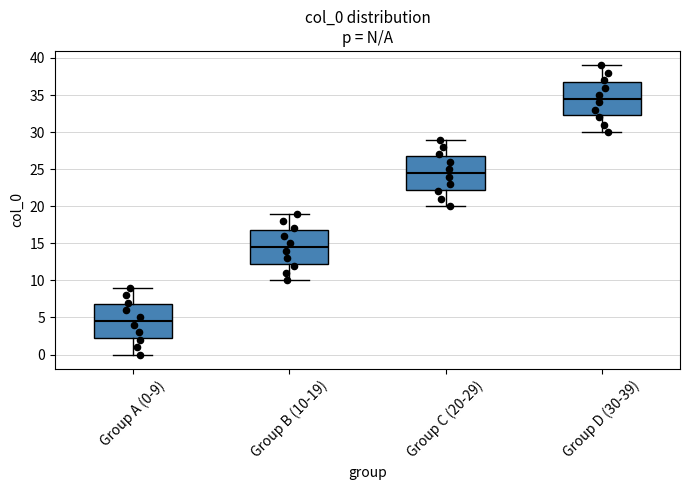

Where is the lower edge of the box for Group A (0-9) on the y-axis? The values are not printed on the chart, so give them approximately, as read against the axis.

2.5